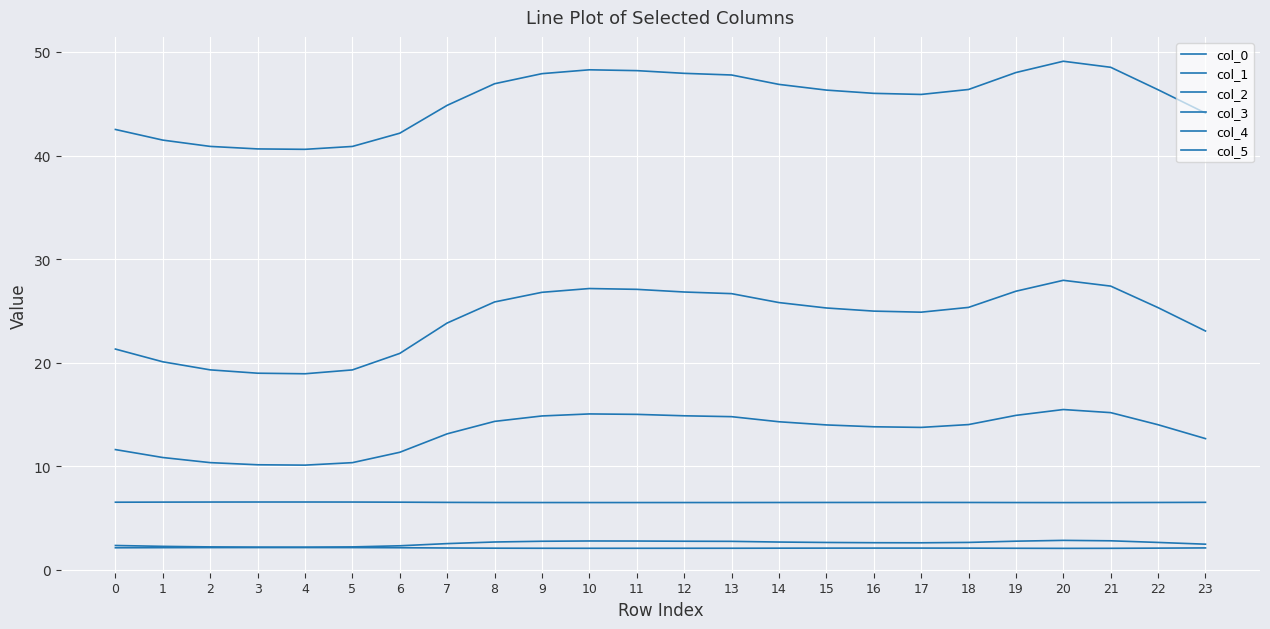

True or false: col_4 has more than 0 points higher than both neighbors.

True